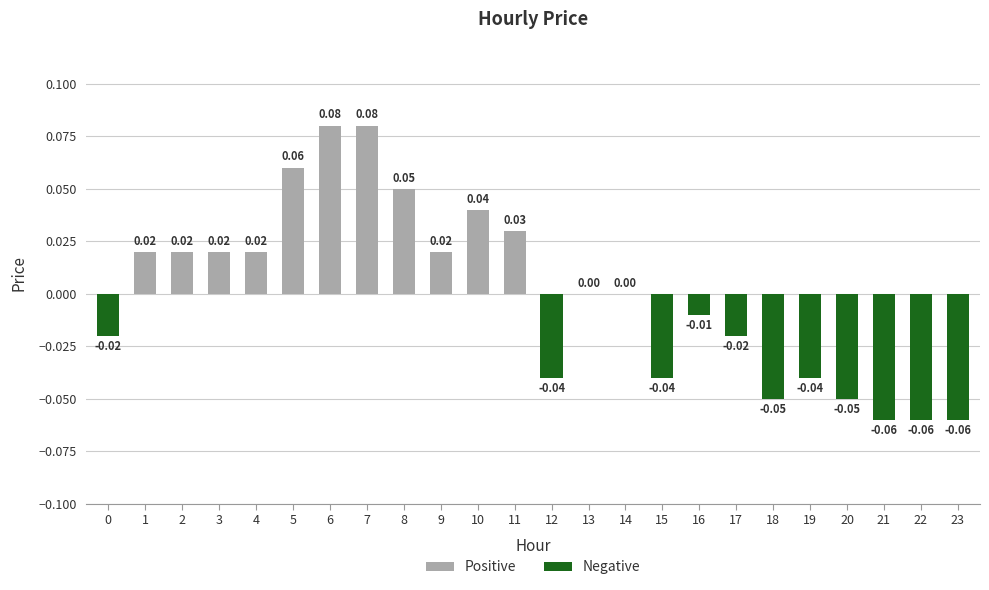

How many groups of bars are there?

24